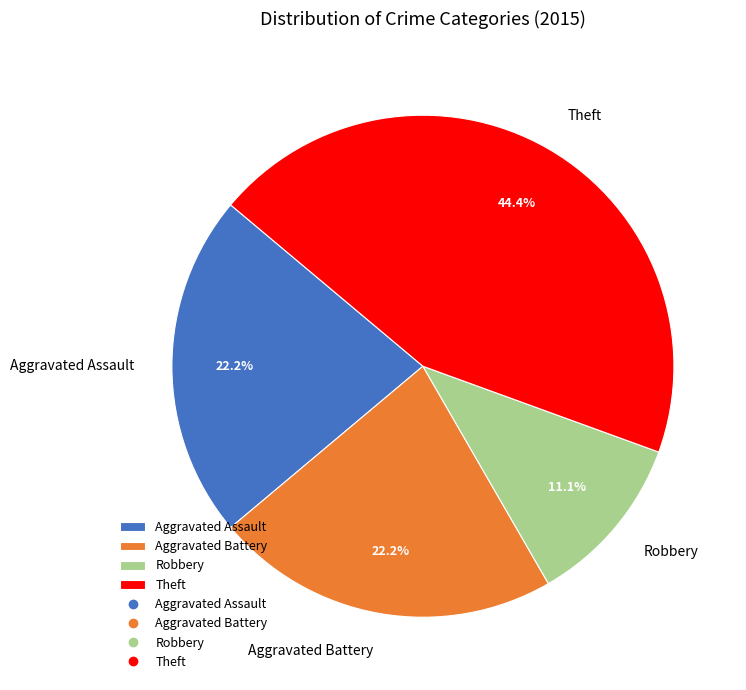

Which has a higher value, Theft or Aggravated Battery?

Theft